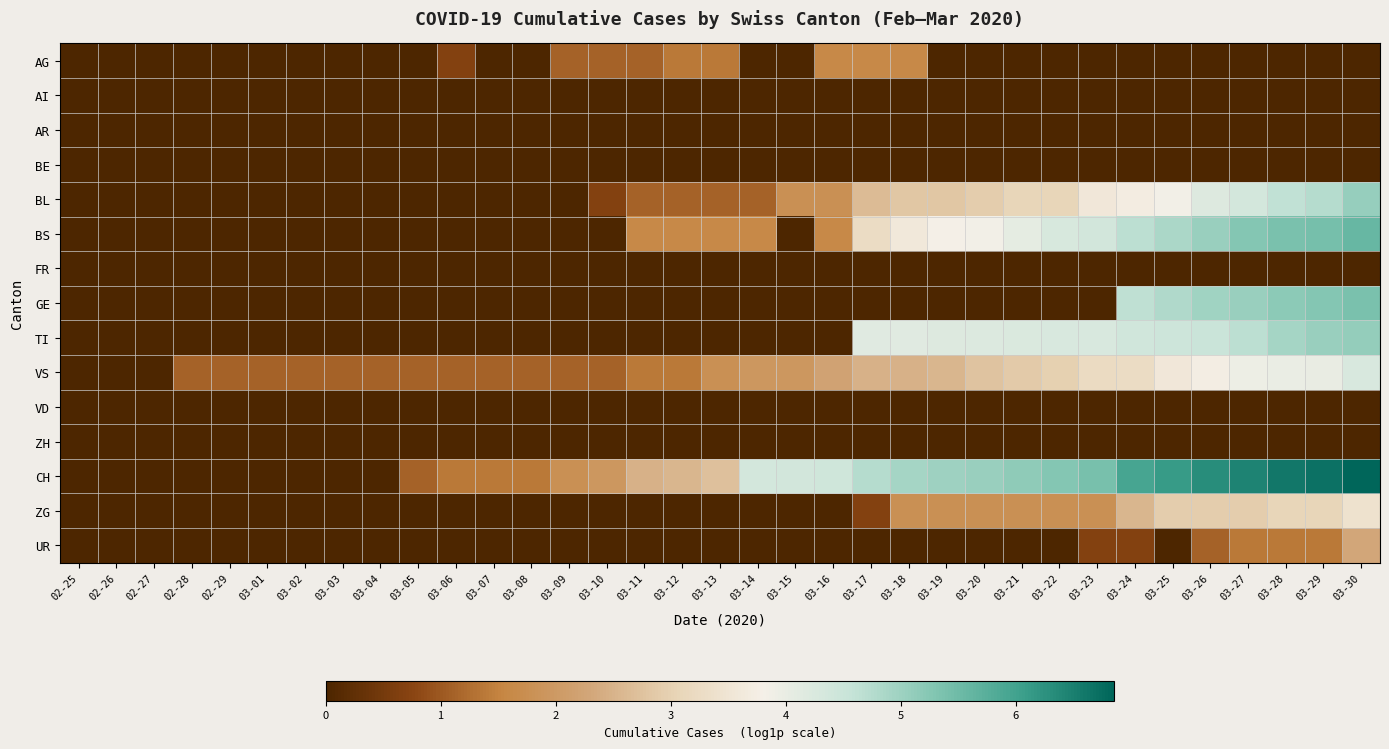

What is the total value across all series at 03-23?

23.3